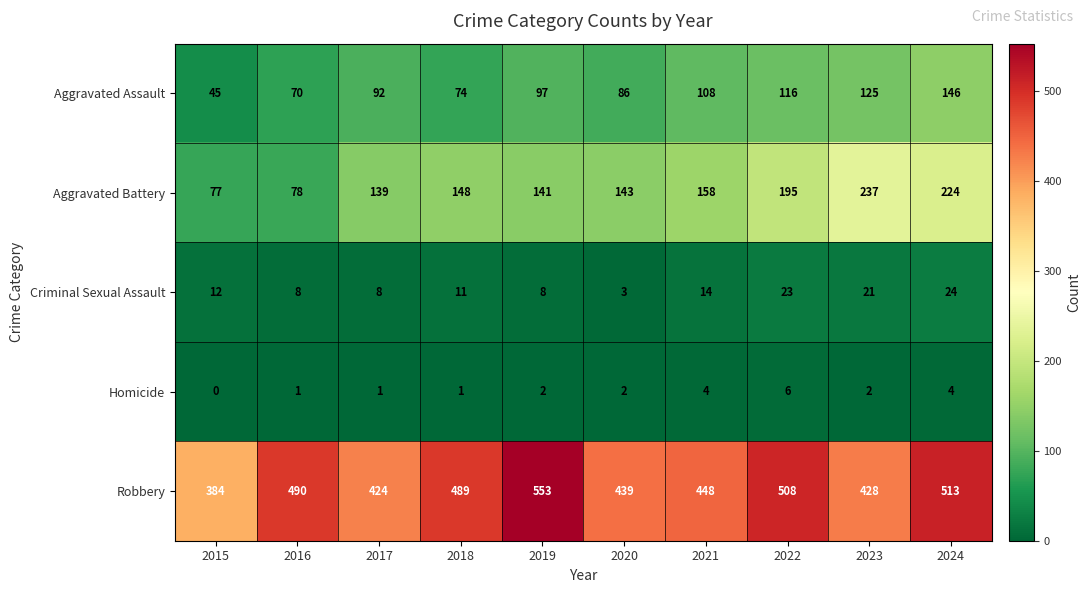

The value of Criminal Sexual Assault at 2015 is 19. True or false?

False